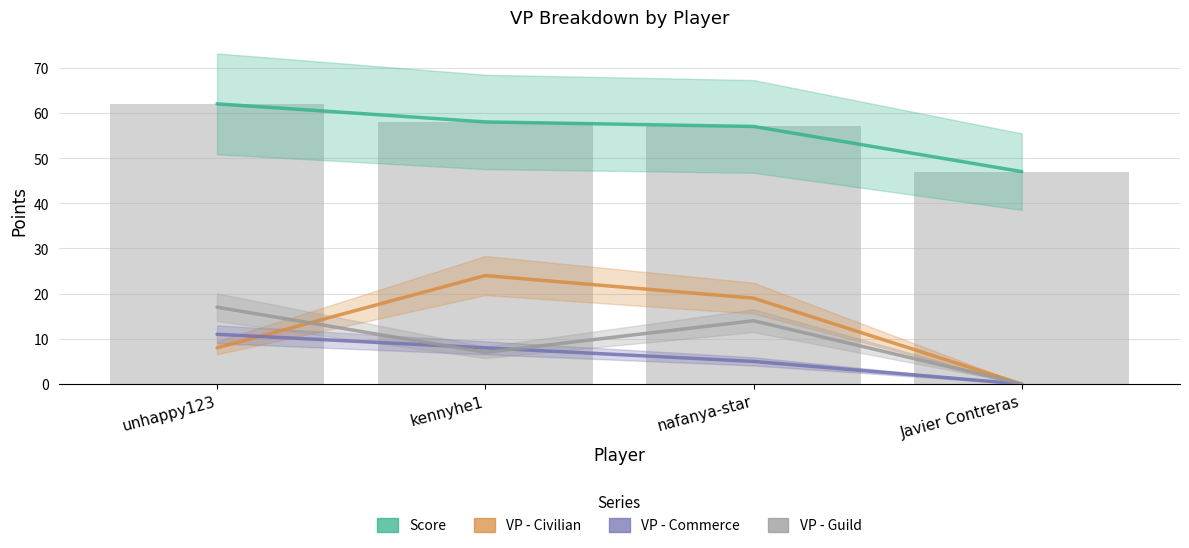

Reading left to right, what are all the values shown in this chart?

Score: 62	58	57	47
VP - Civilian: 8	24	19	0
VP - Commerce: 11	8	5	0
VP - Guild: 17	7	14	0